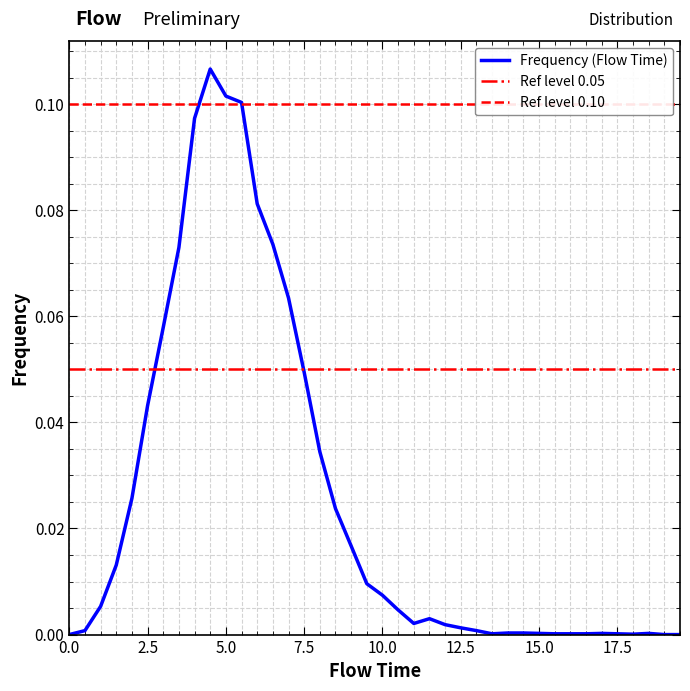

Is it true that the value at 15.0 is 0.0?

True